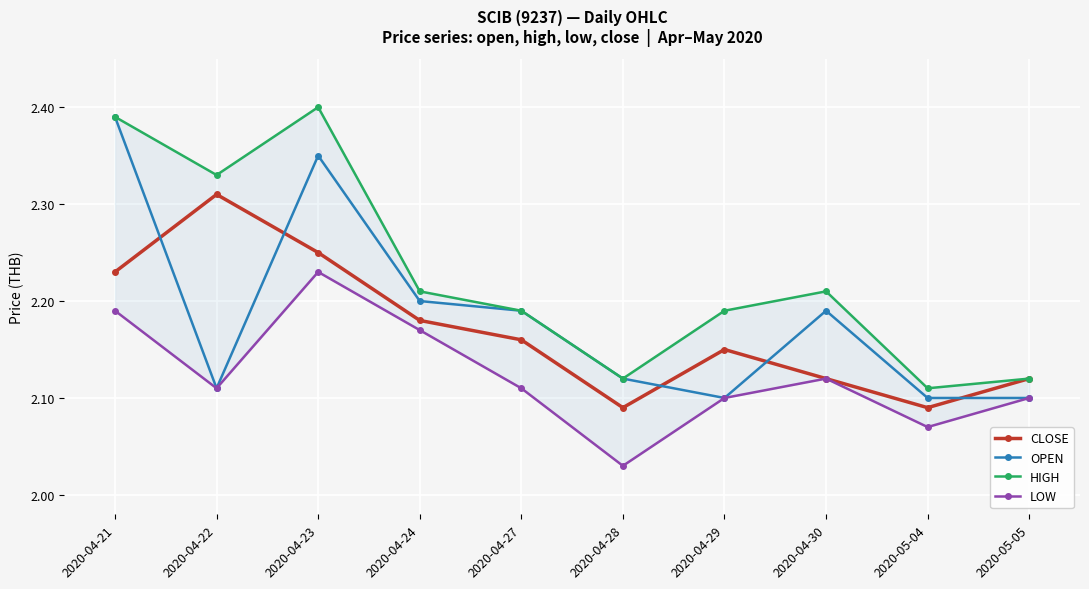

True or false: LOW has a value of 2.2 at 2020-04-21.

True